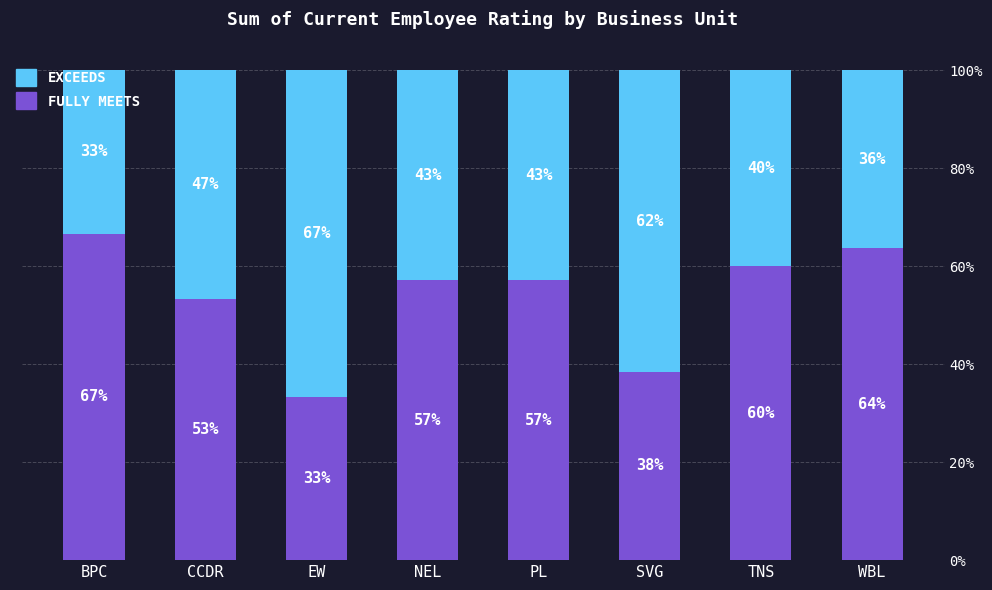

What is the total value across all series at EW?

100.0